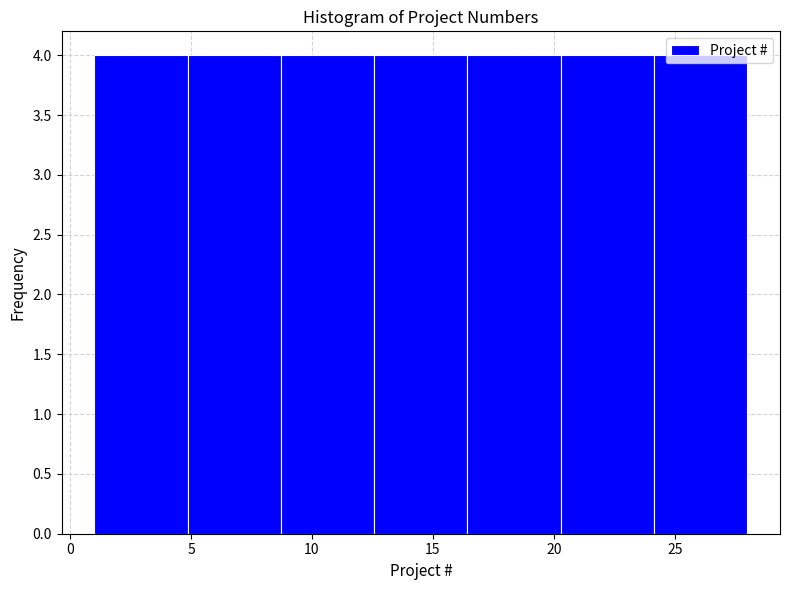

Reading left to right, list every bar in this chart as the range it spans on the x-axis followed by its height. Neither the bar edges nor the heights are printed on the chart, so give them approximately, as read against the axes.

1.0 to 5.0: 4
5.0 to 8.5: 4
8.5 to 12.5: 4
12.5 to 16.5: 4
16.5 to 20.5: 4
20.5 to 24.0: 4
24.0 to 28.0: 4